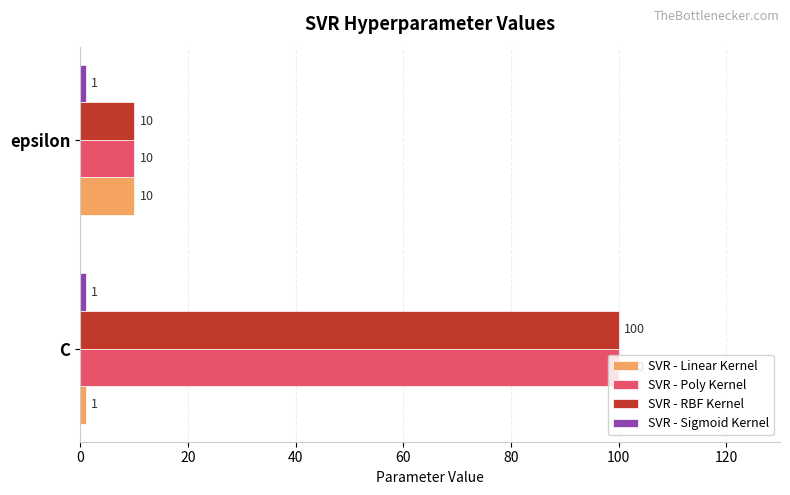

Is it true that SVR - Linear Kernel equals 10 at epsilon?

True